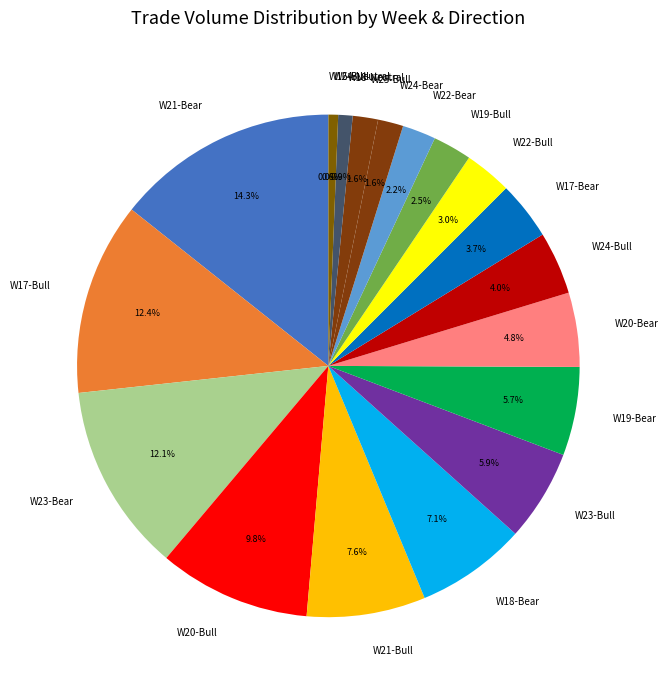

Is there any slice that represents more than half of the pie?

No